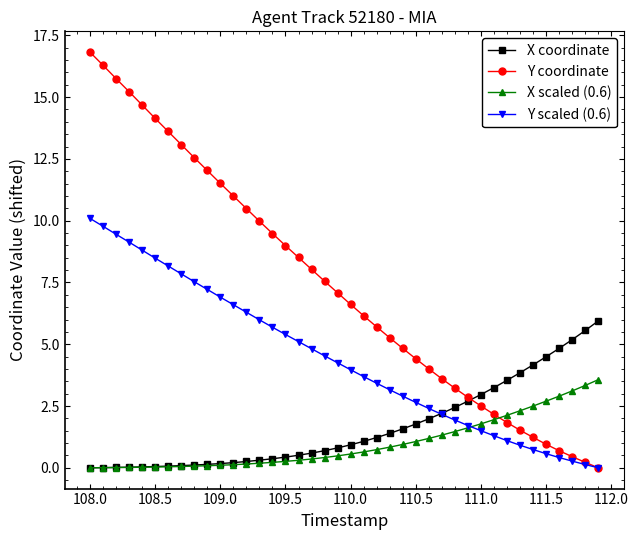

What is the value of the Y scaled (0.6) point at the 29th from the left?

1.9